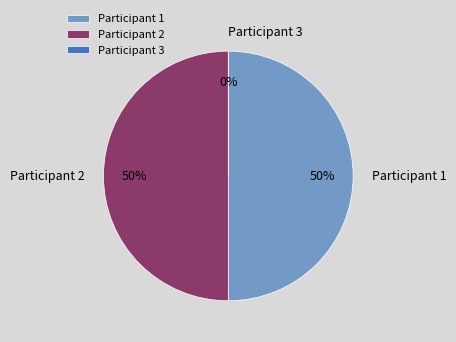

How many segments does this pie chart have?

3